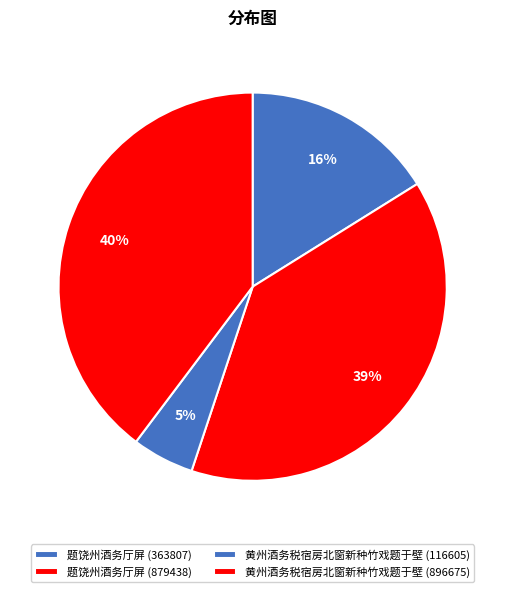

Combined, do 黄州酒务税宿房北窗新种竹戏题于壁 (896675) and 题饶州酒务厅屏 (363807) account for over 50%?

Yes